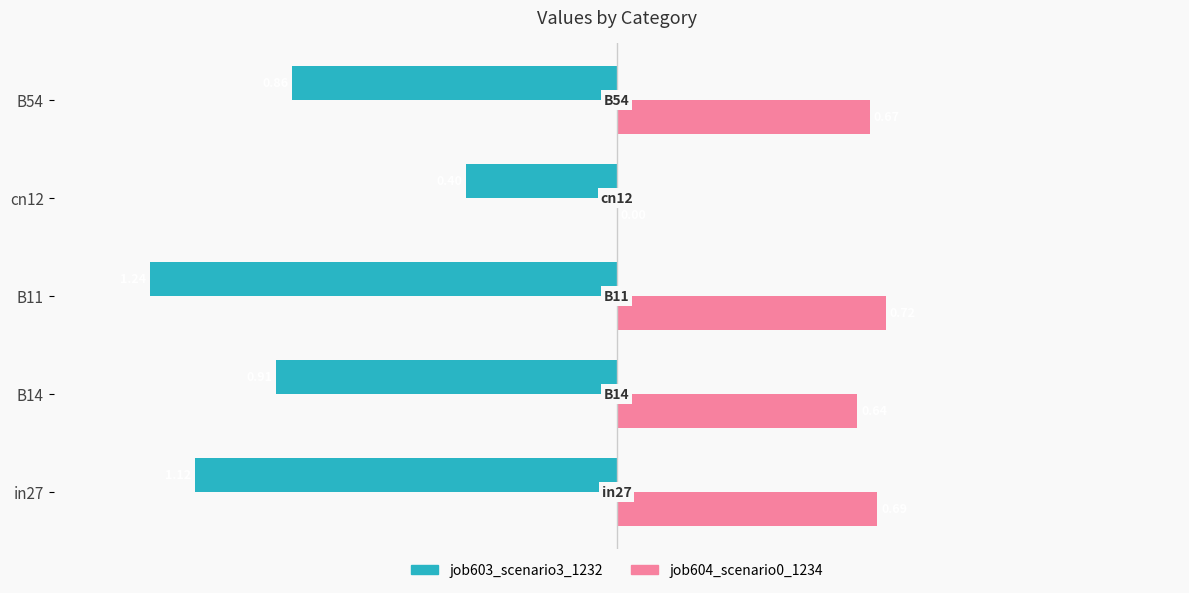

Which series changed the most between B11 and B54?

job603_scenario3_1232